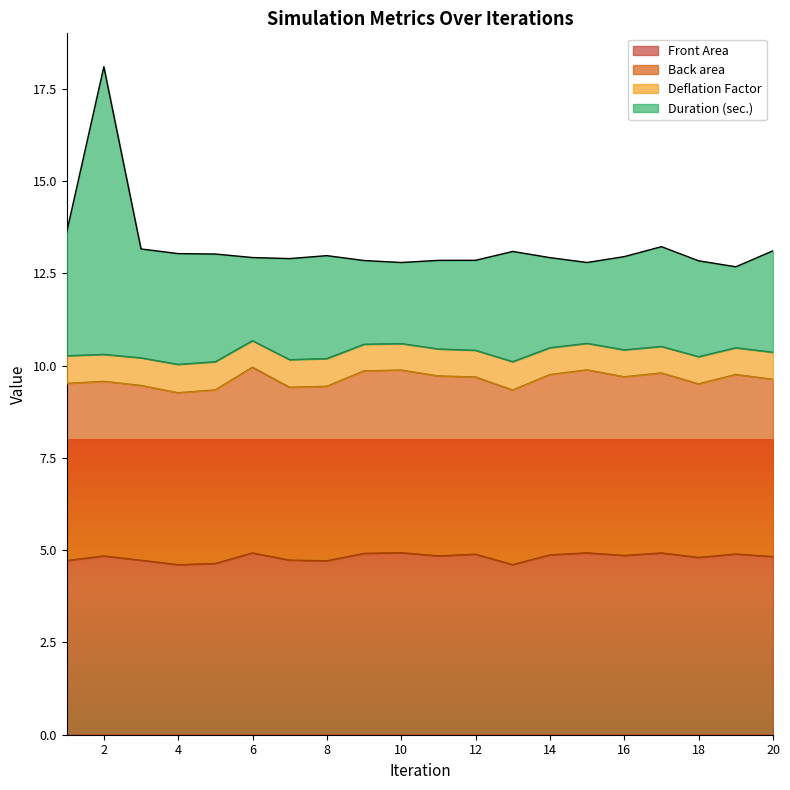

What is the spread (max minus min) of values at 17?

8.3